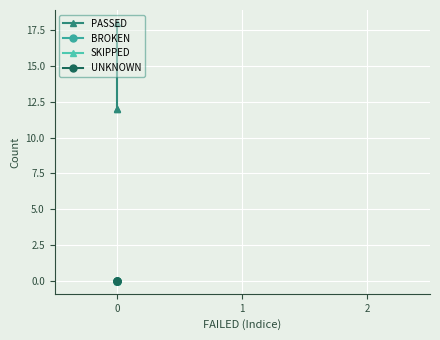

Reading left to right, extract all data points from this chart.

PASSED: 18	12	12
BROKEN: 0	0	0
SKIPPED: 0	0	0
UNKNOWN: 0	0	0